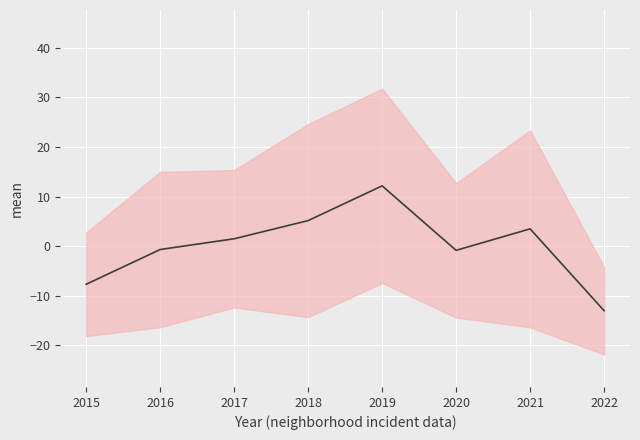

What is the difference between the maximum and second lowest values?

19.8